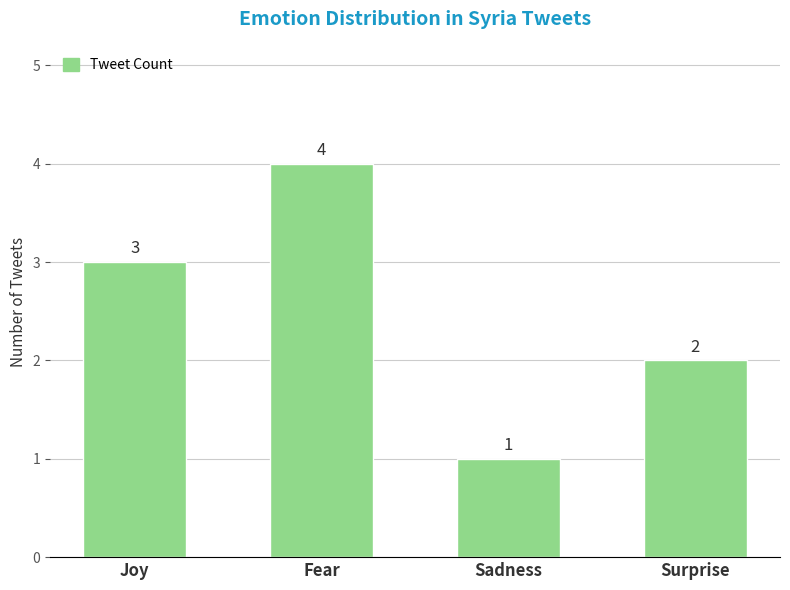

How many bars are there in total?

4